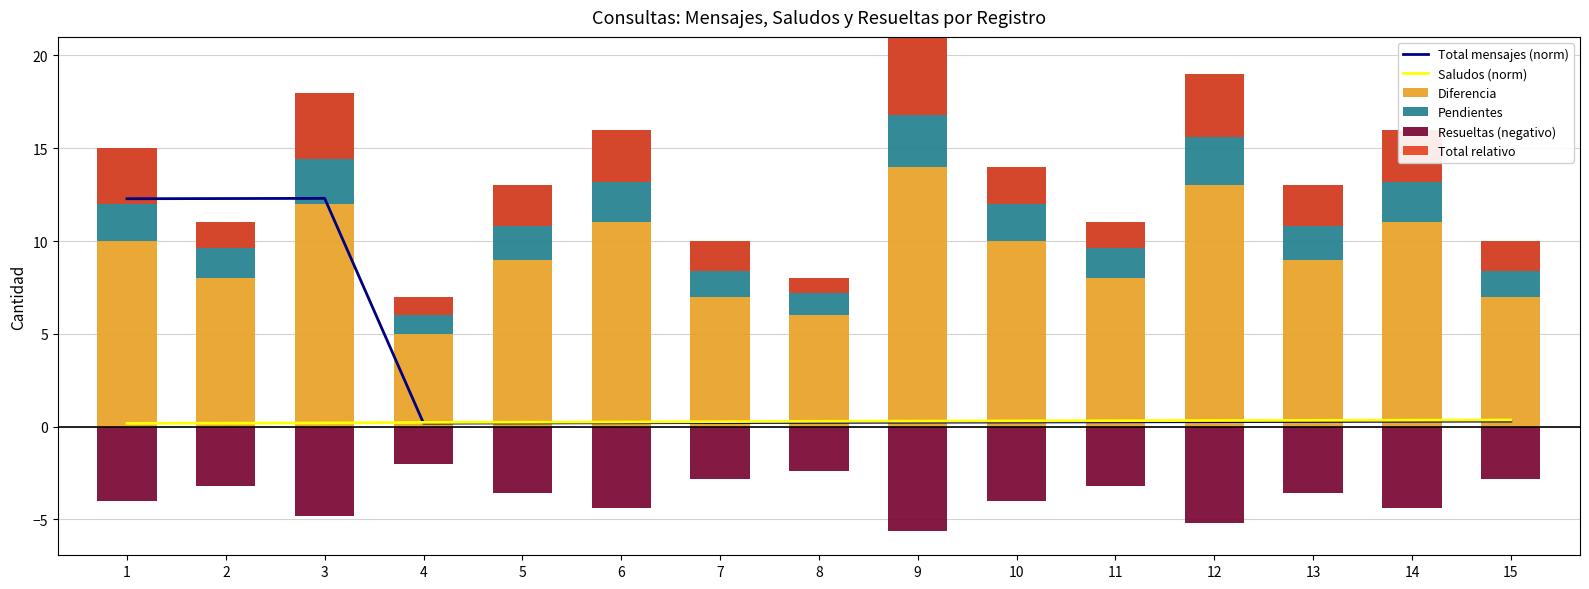

Is it true that Pendientes equals 4.0 at 13?

True